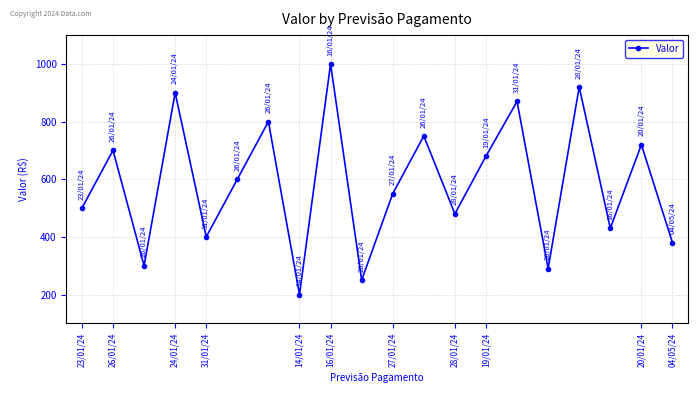

What is the value of the 3rd point from the left?

300